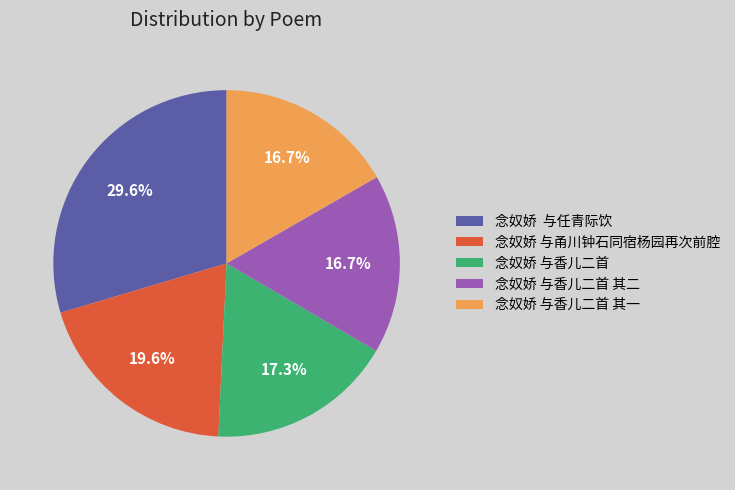

Is there a majority slice in this chart?

No